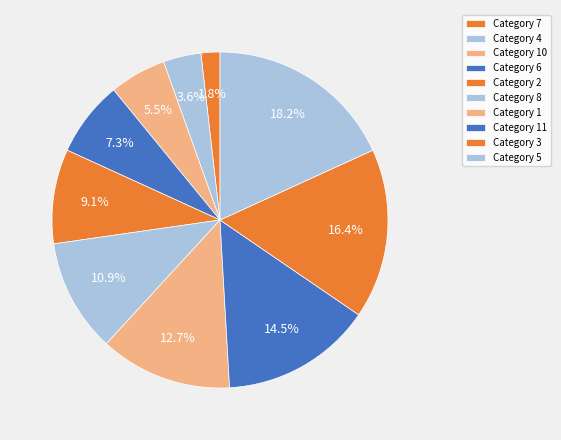

Count the number of slices in the pie.

10